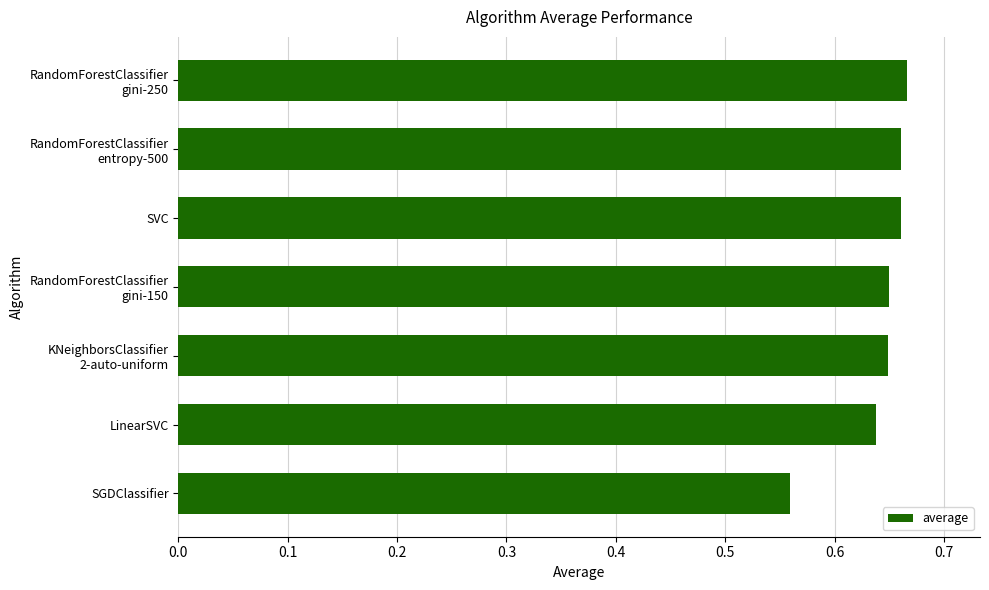

Count the values in the range 0 to 1.

7